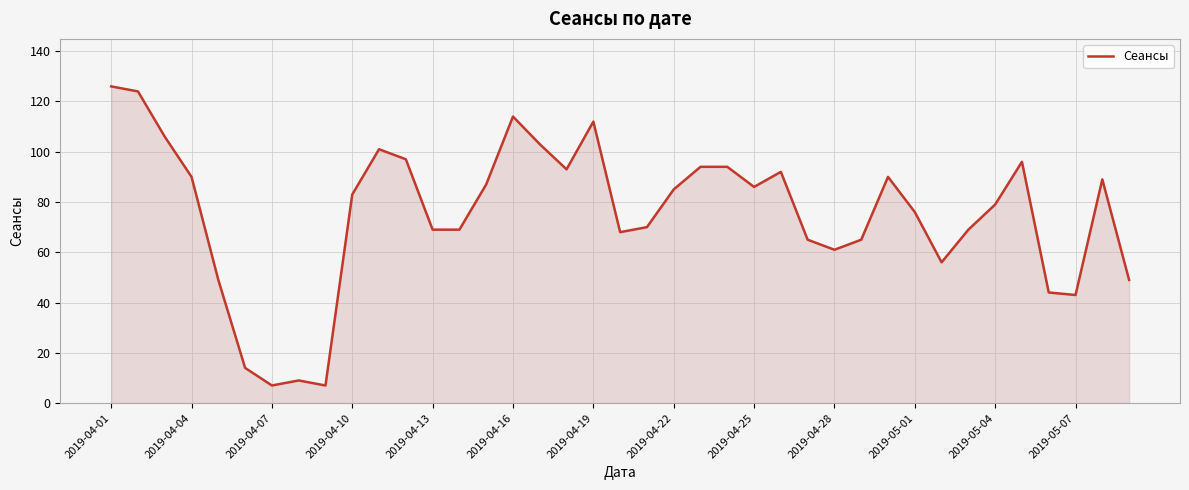

What is the greatest value displayed?

126